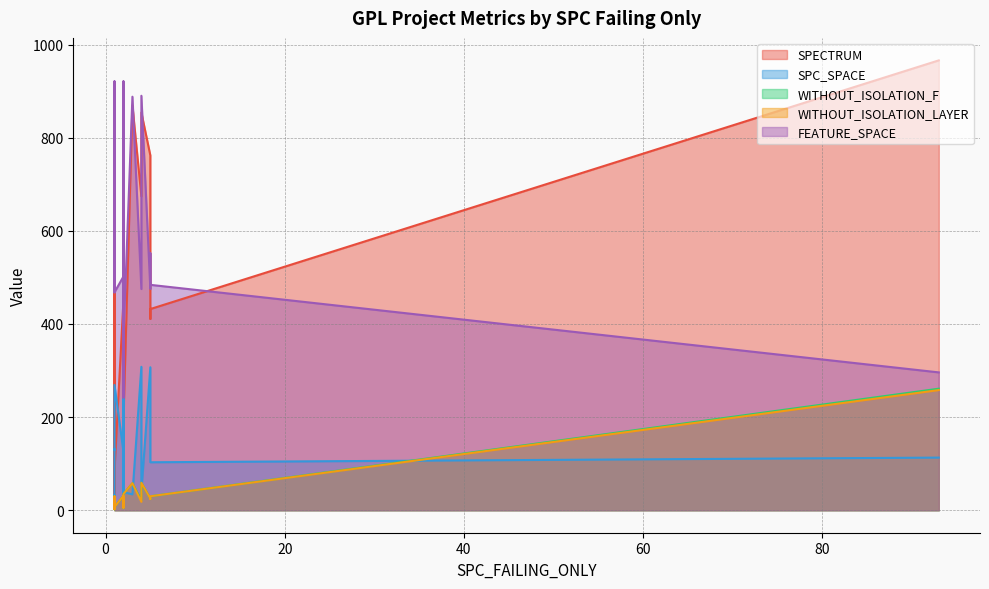

What is the highest value of the FEATURE_SPACE series?

921